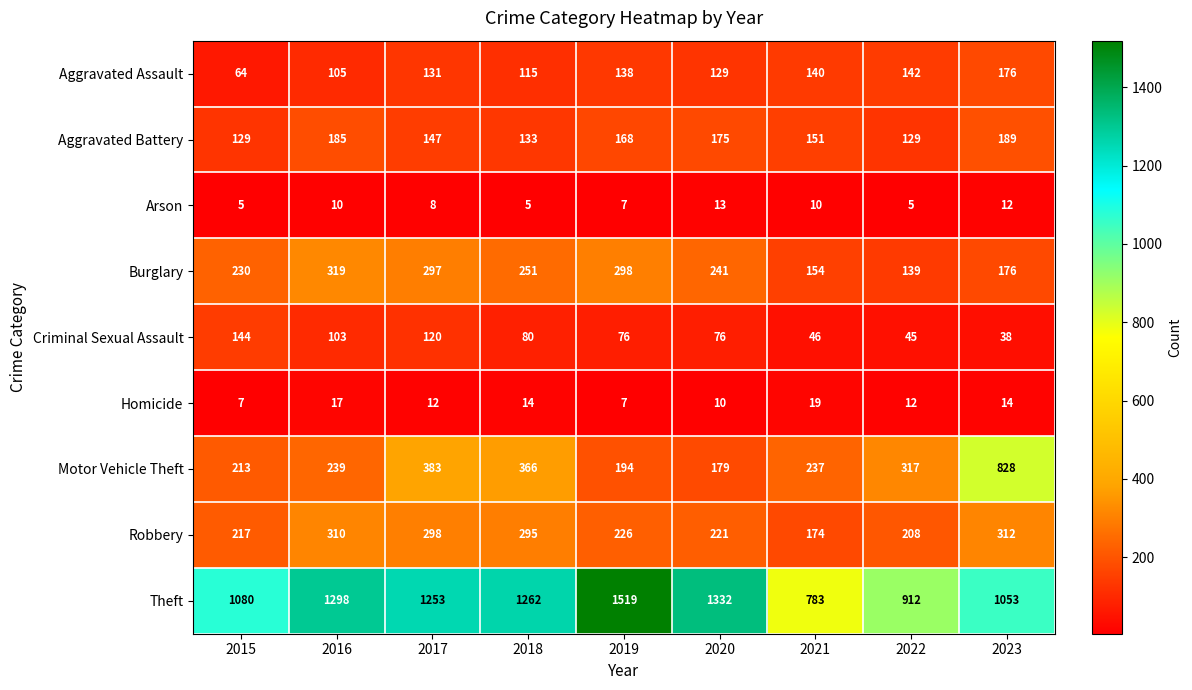

Is it true that Robbery equals 221 at 2020?

True